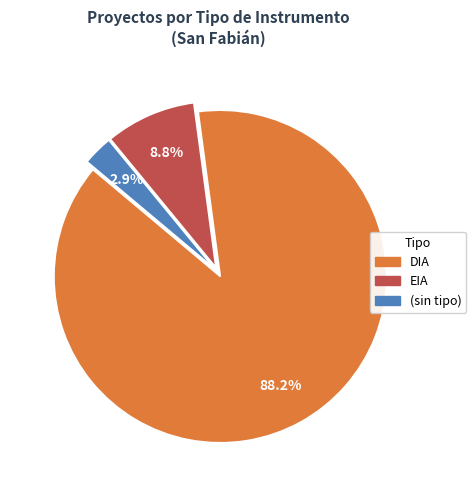

Does any single category account for the majority?

Yes